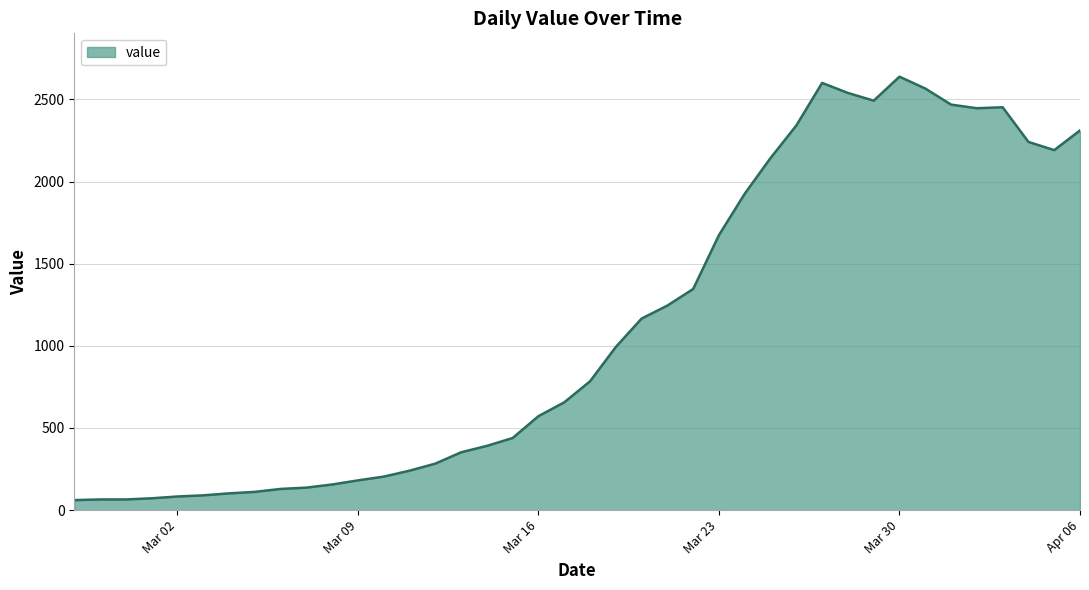

What is the minimum value shown in the chart?

61